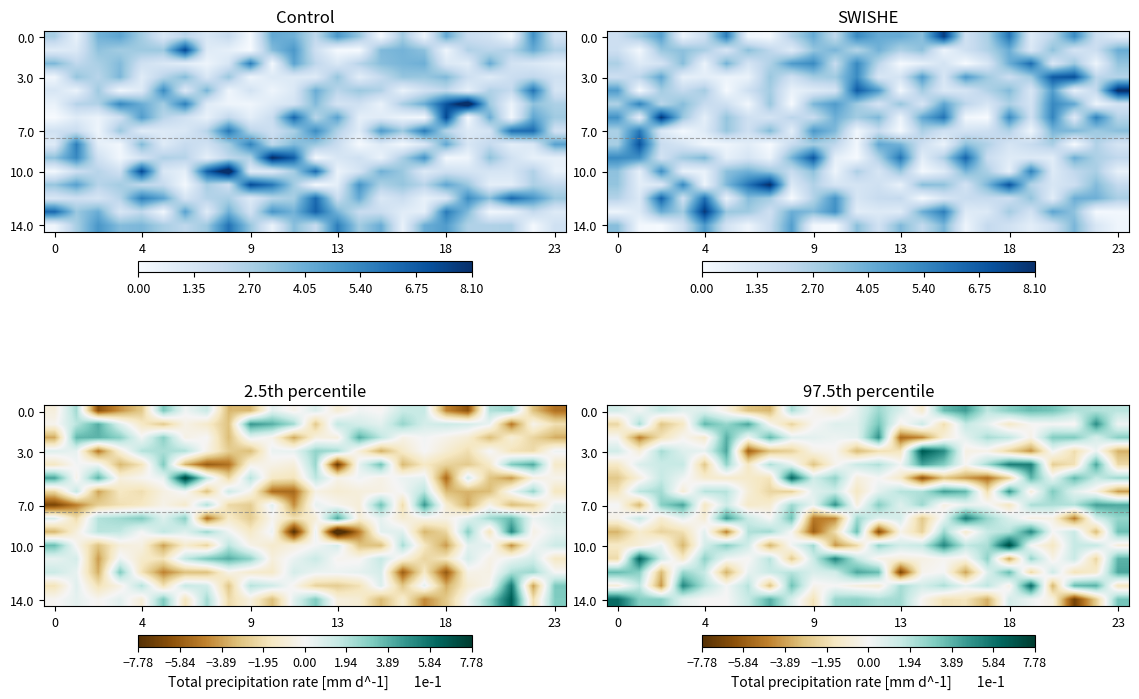

At how many categories does at least one series exceed -3?

24